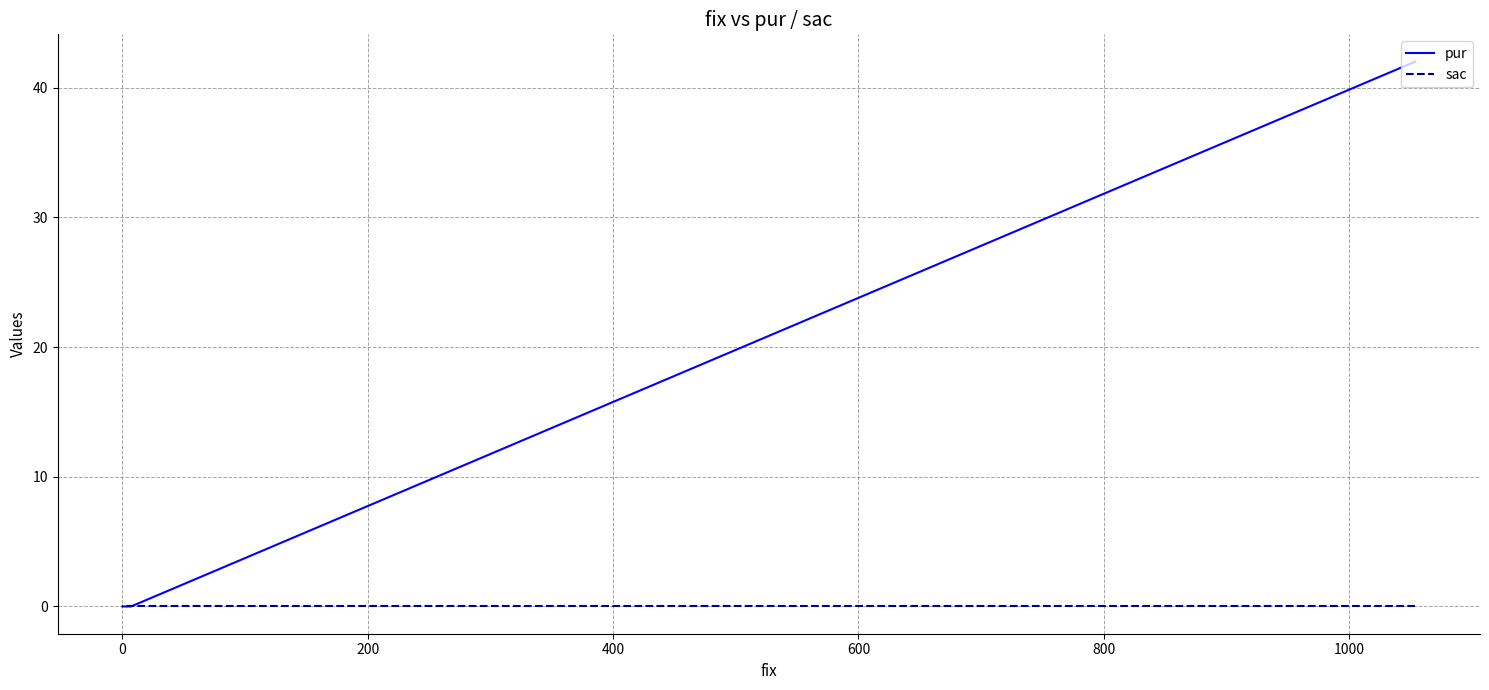

Between −200 and 200, which series saw the biggest shift?

pur